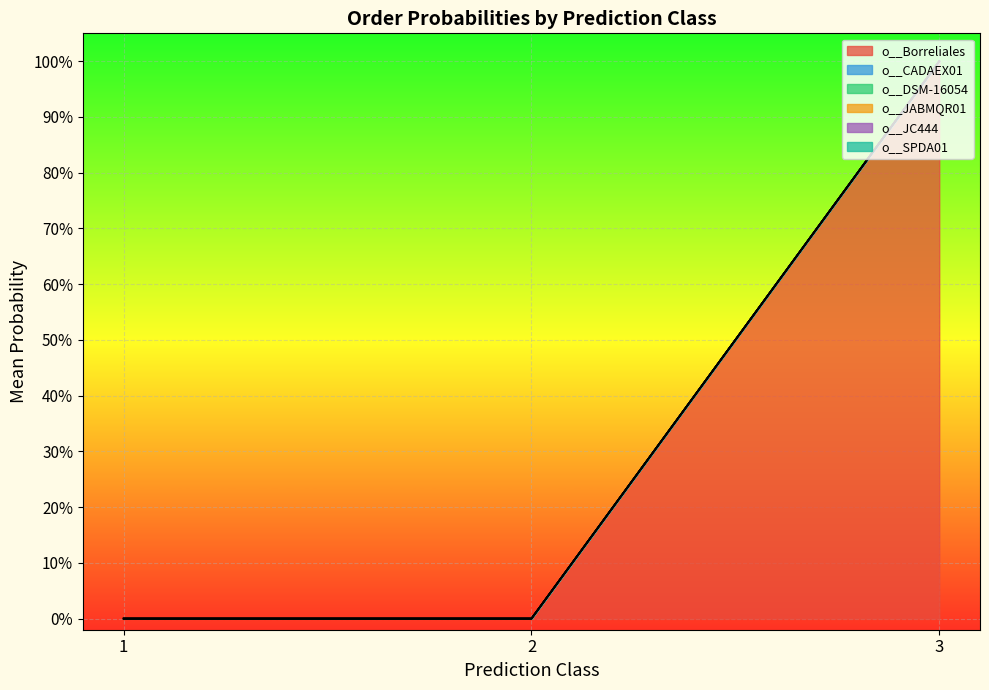

What are all the series names shown in the legend?

o__Borreliales, o__CADAEX01, o__DSM-16054, o__JABMQR01, o__JC444, o__SPDA01